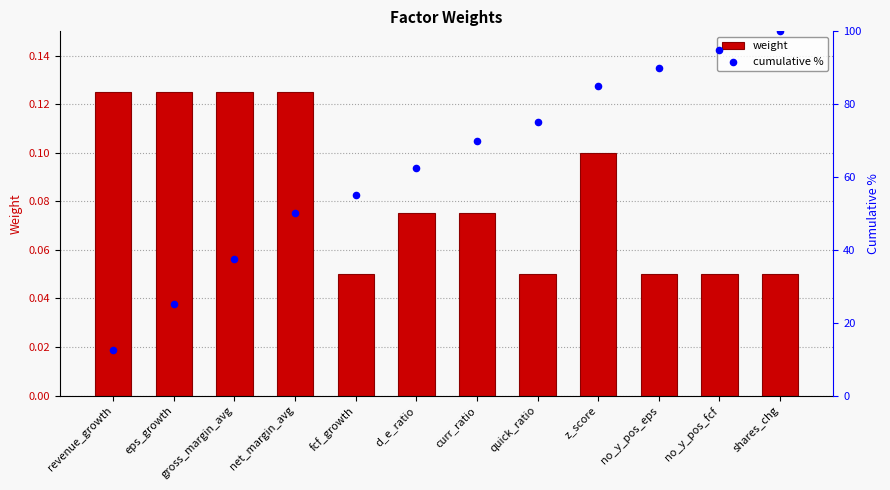

At how many categories does at least one series exceed 75?

4